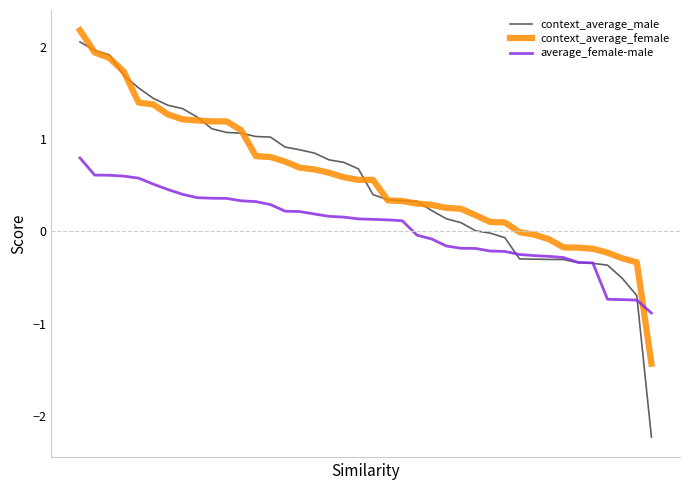

After their last crossing, which series has the higher values: context_average_male or average_female-male?

average_female-male